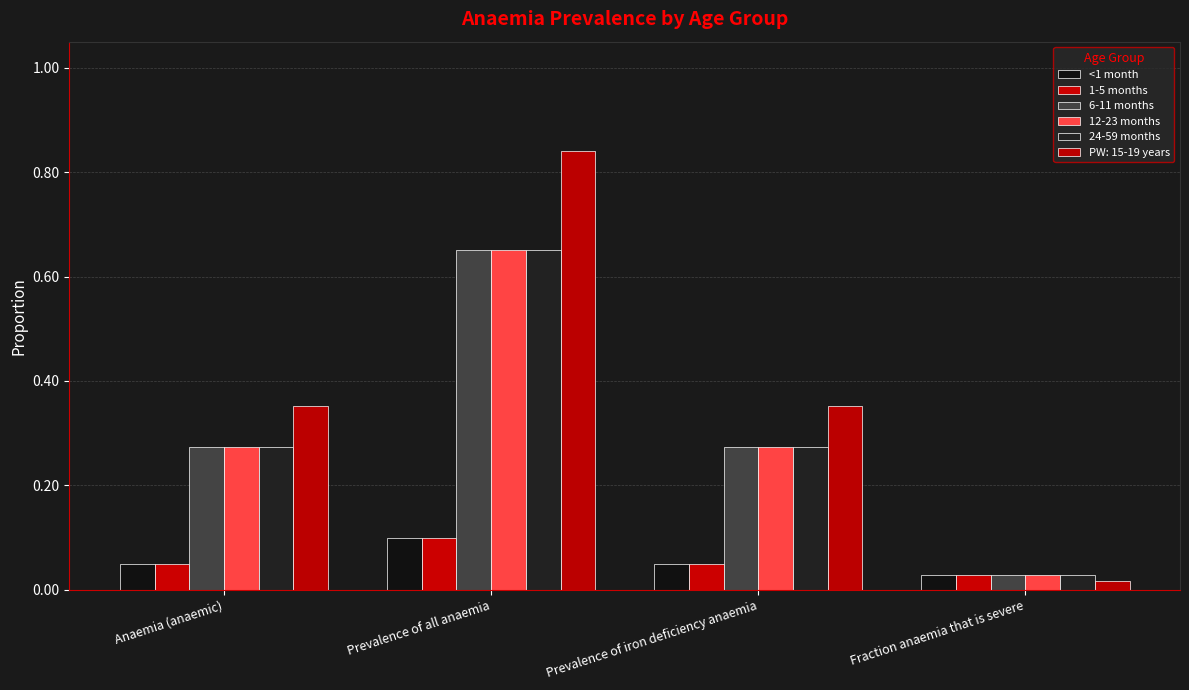

Between Prevalence of all anaemia and Fraction anaemia that is severe, which series saw the biggest shift?

PW: 15-19 years